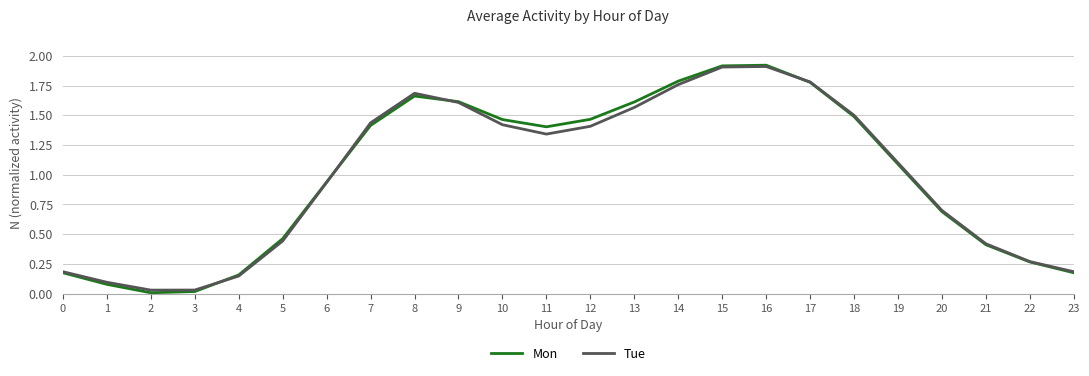

Does the chart have visible grid lines?

Yes